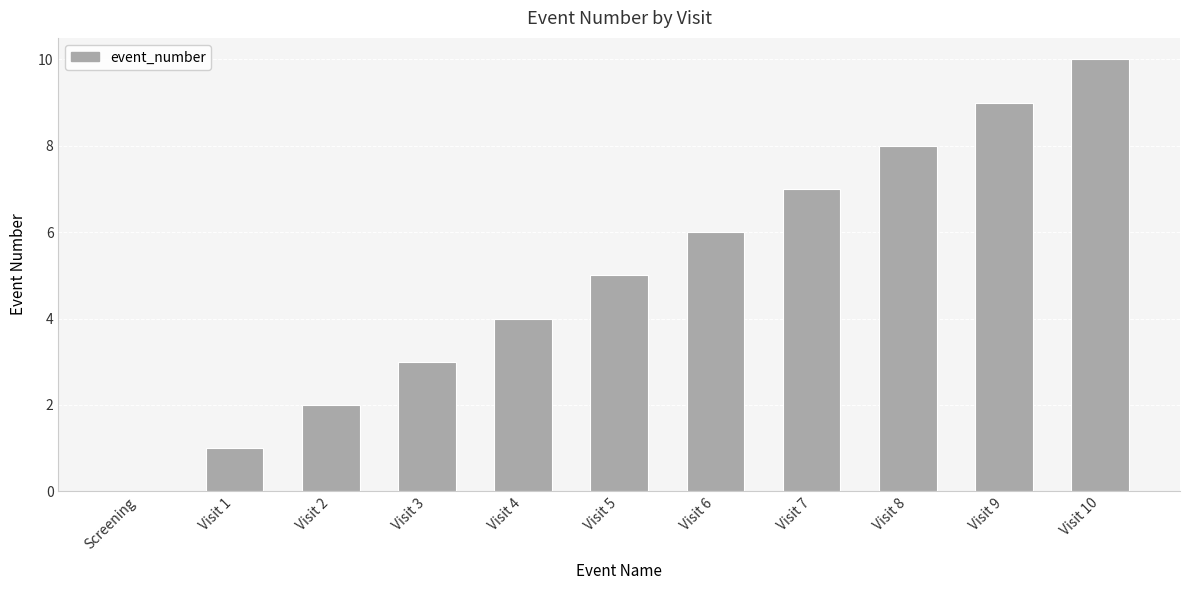

Which category has the highest value across all series?

Visit 10